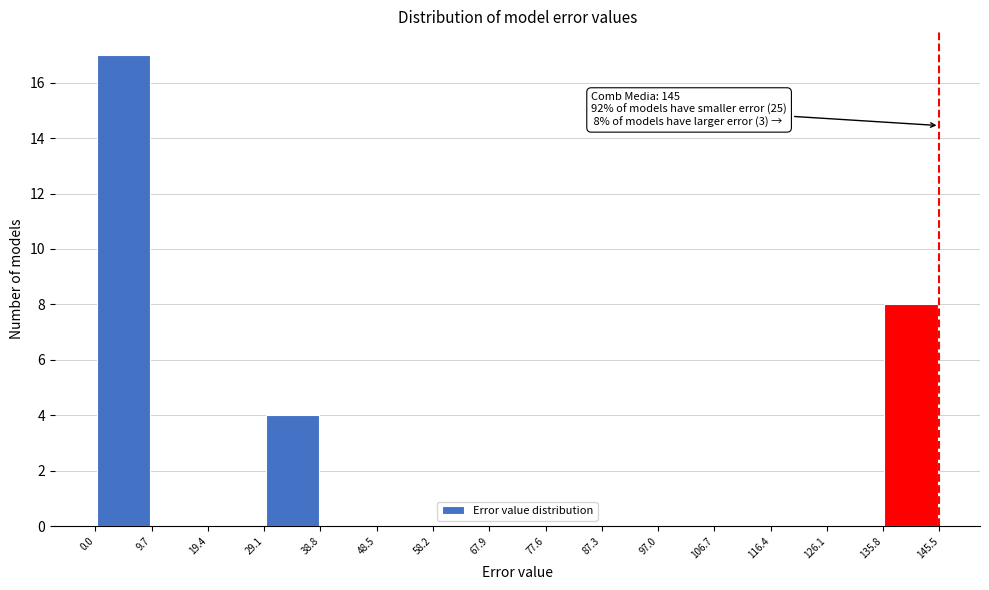

Over which range of the x-axis is the bar tallest?

0.0 to 9.7